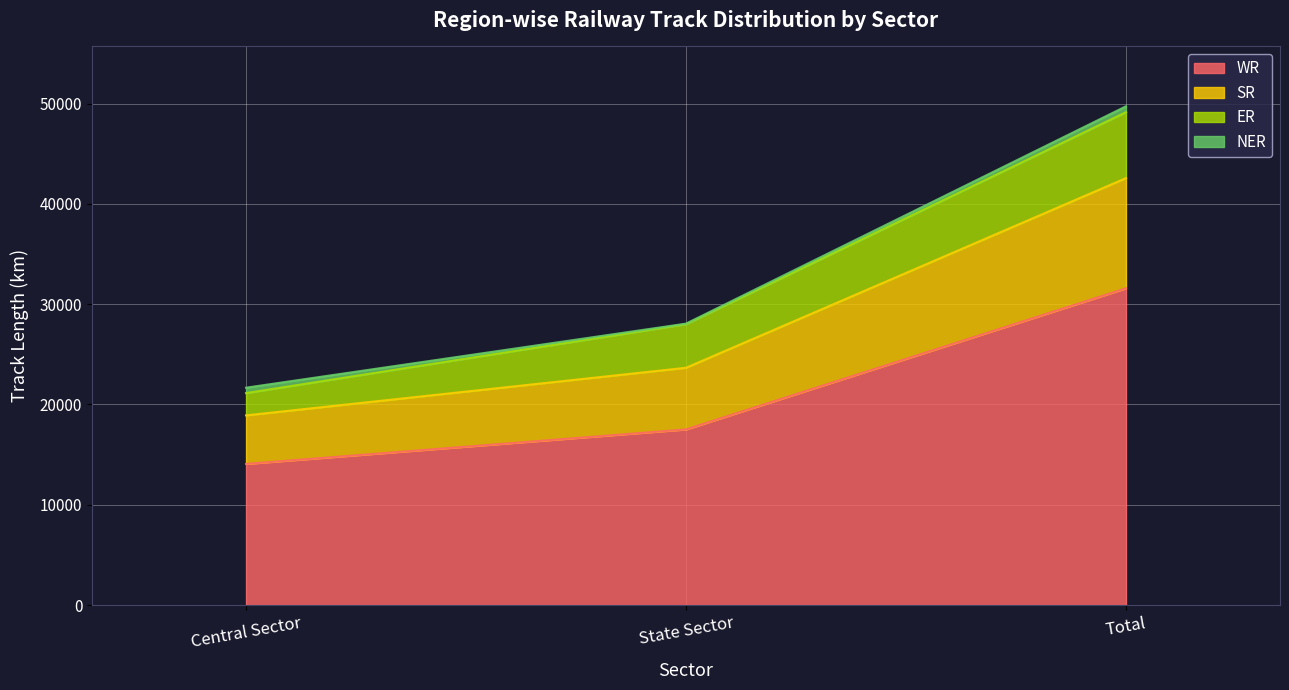

At how many categories does at least one series exceed 26322?

1